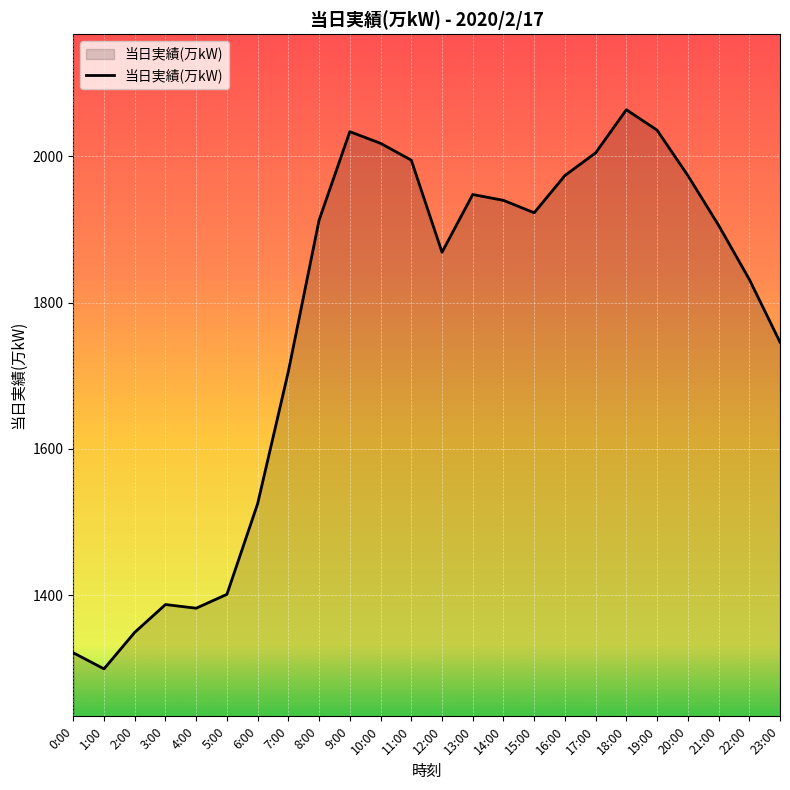

What position from the right is 3:00?

21